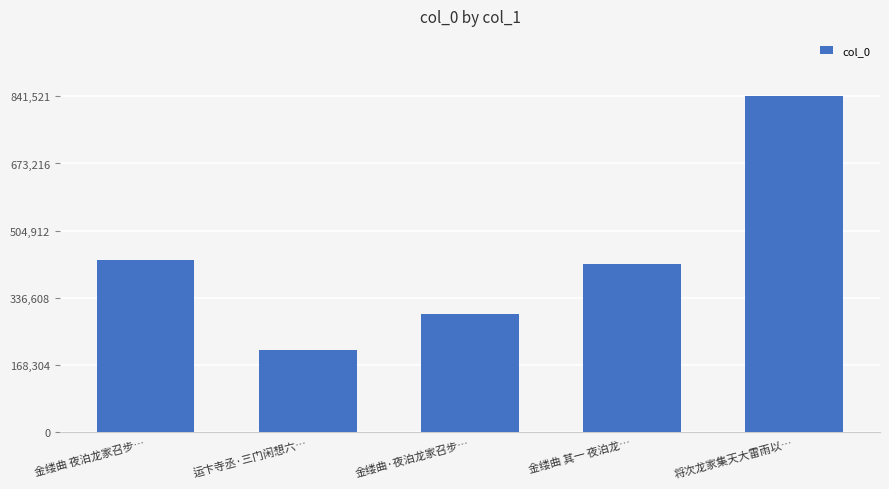

Reading right to left, transcribe all the data shown in this chart.

将次龙家集天大雷雨以…=841521	金缕曲 其一 夜泊龙…=420606	金缕曲·夜泊龙家召步…=296541	运卞寺丞·三门闲想六…=206657	金缕曲 夜泊龙家召步…=431862